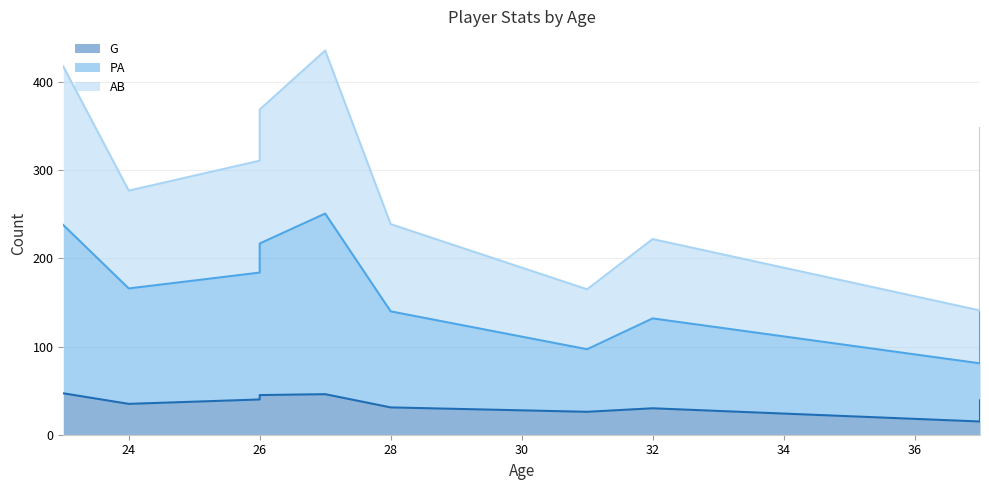

At 37, list the series in order from largest to smallest.

PA, AB, G